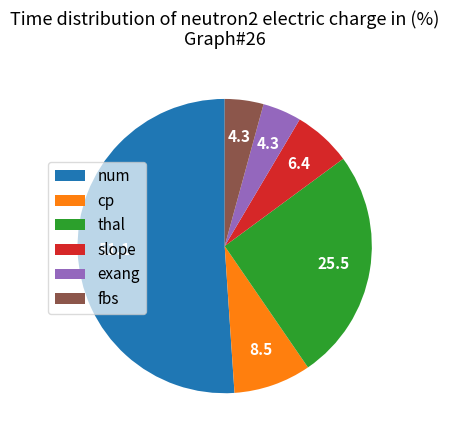

The fbs slice represents 16% of the pie. True or false?

False